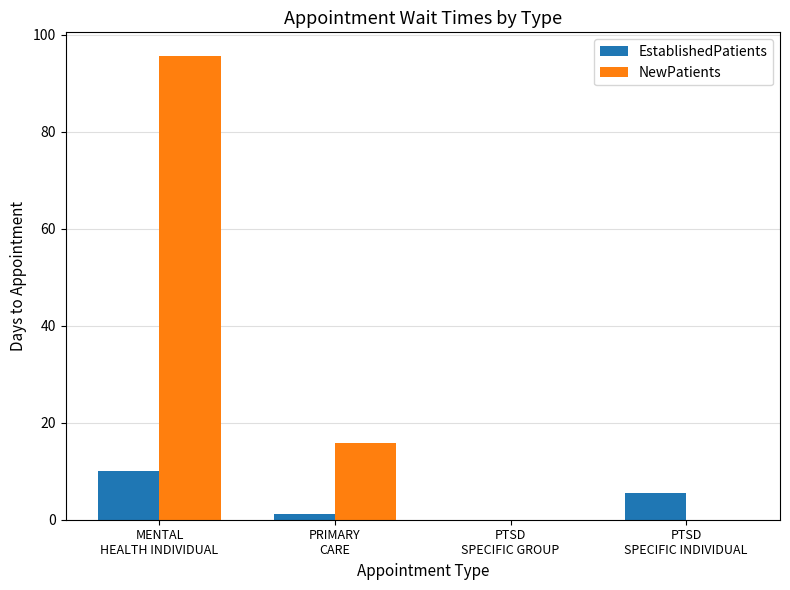

Reading right to left, list all the values displayed in this chart.

EstablishedPatients: PTSD
SPECIFIC INDIVIDUAL=5.6	PTSD
SPECIFIC GROUP=0.0	PRIMARY
CARE=1.1	MENTAL
HEALTH INDIVIDUAL=10.1
NewPatients: PTSD
SPECIFIC INDIVIDUAL=0.0	PTSD
SPECIFIC GROUP=0.0	PRIMARY
CARE=15.8	MENTAL
HEALTH INDIVIDUAL=95.7